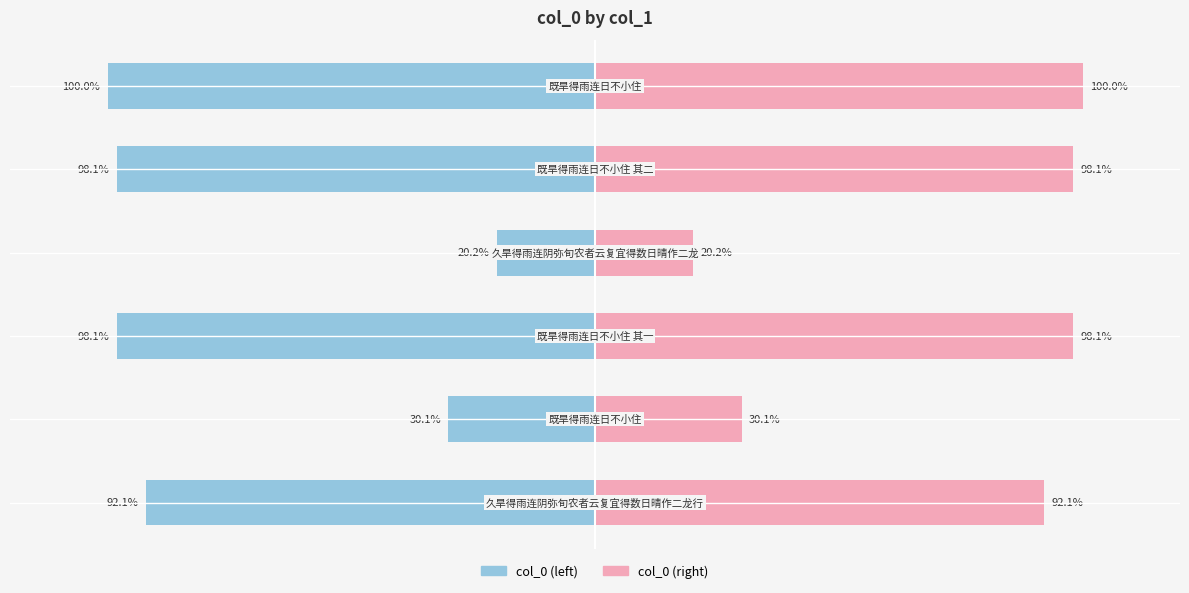

What is the value of the col_0 (left) bar at the 5th from the left?

-98.1